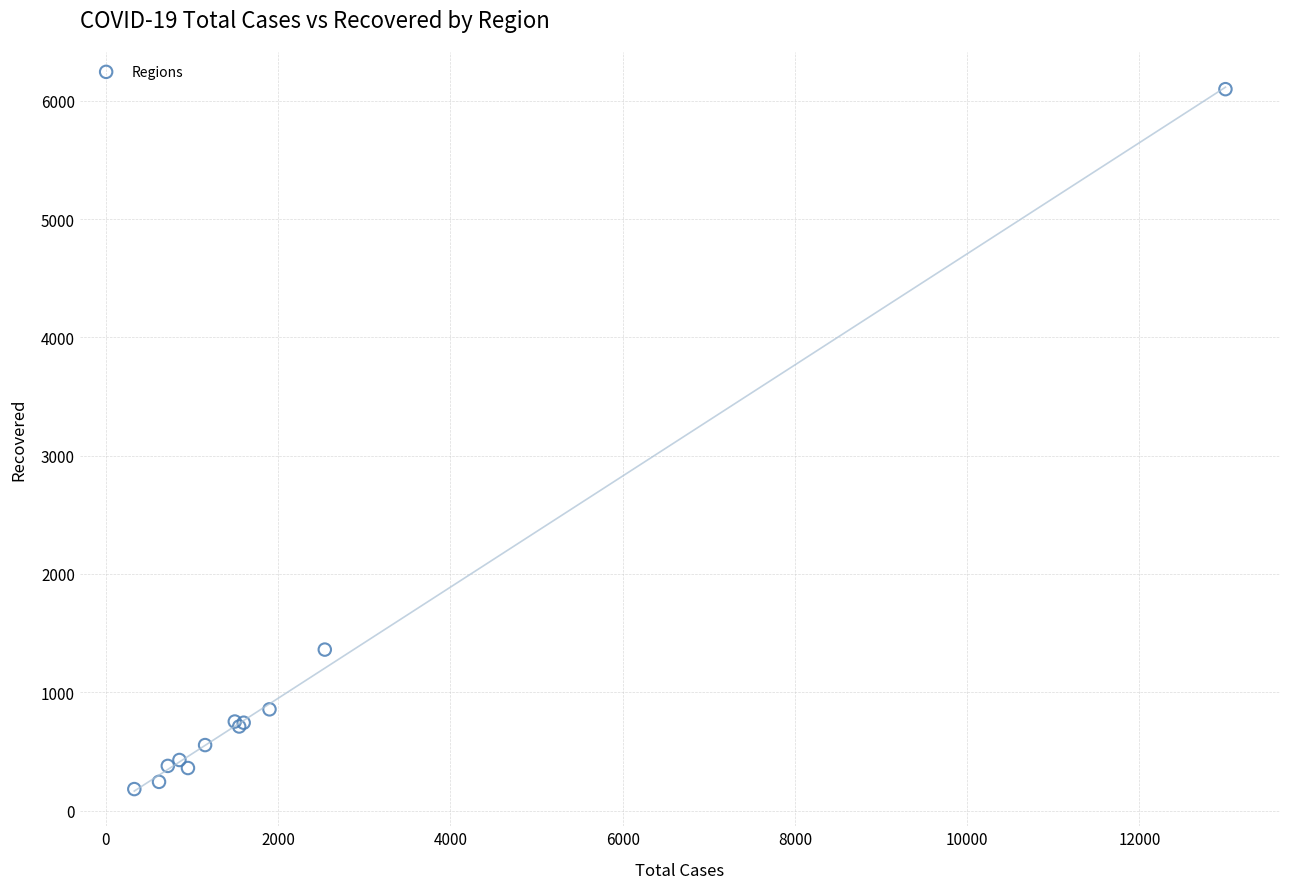

What Y value in the scatter plot is closest to 3140?

1361